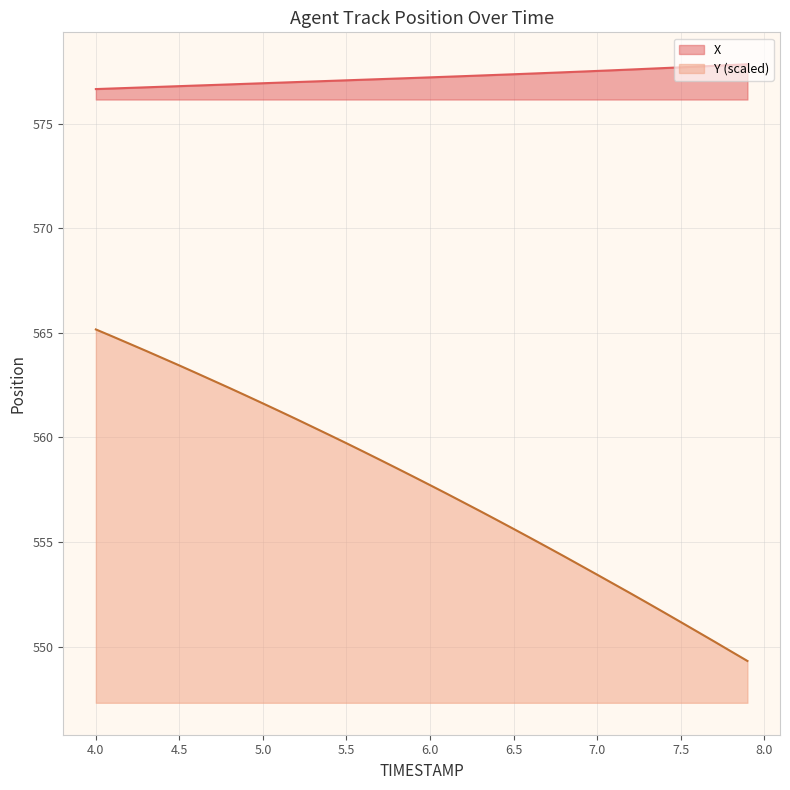

What value does the X series have at 4.0?

576.6